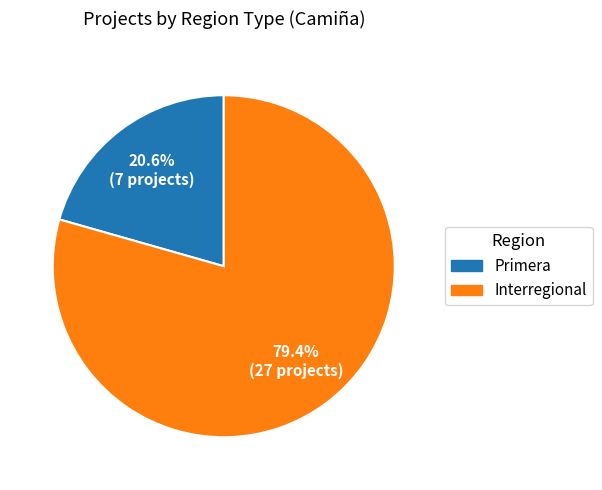

How many slices are in this pie chart?

2